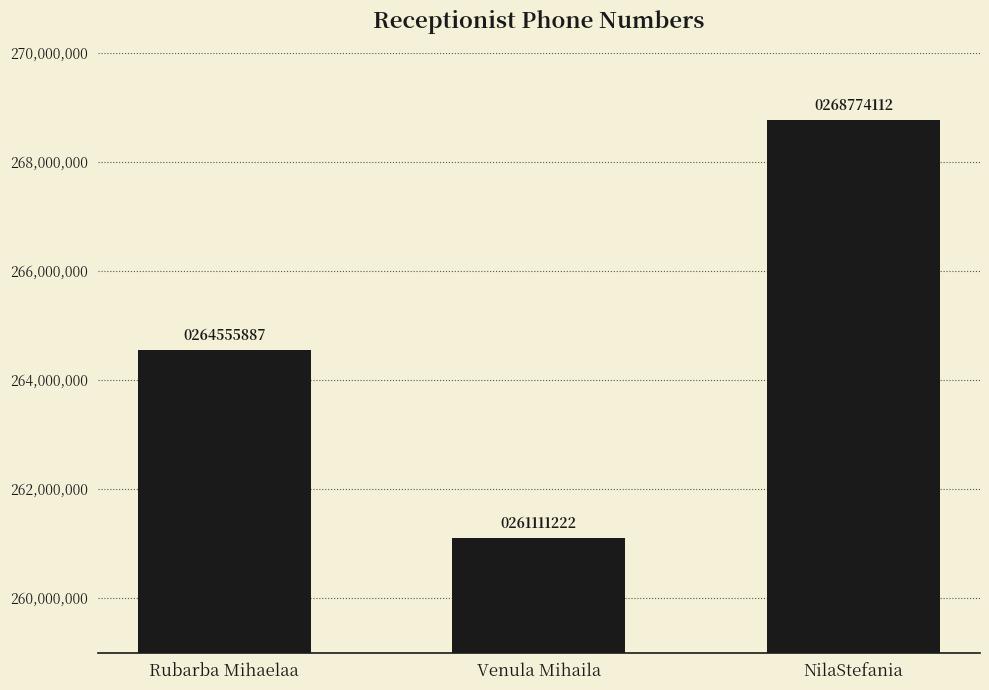

What is the average value?

264813740